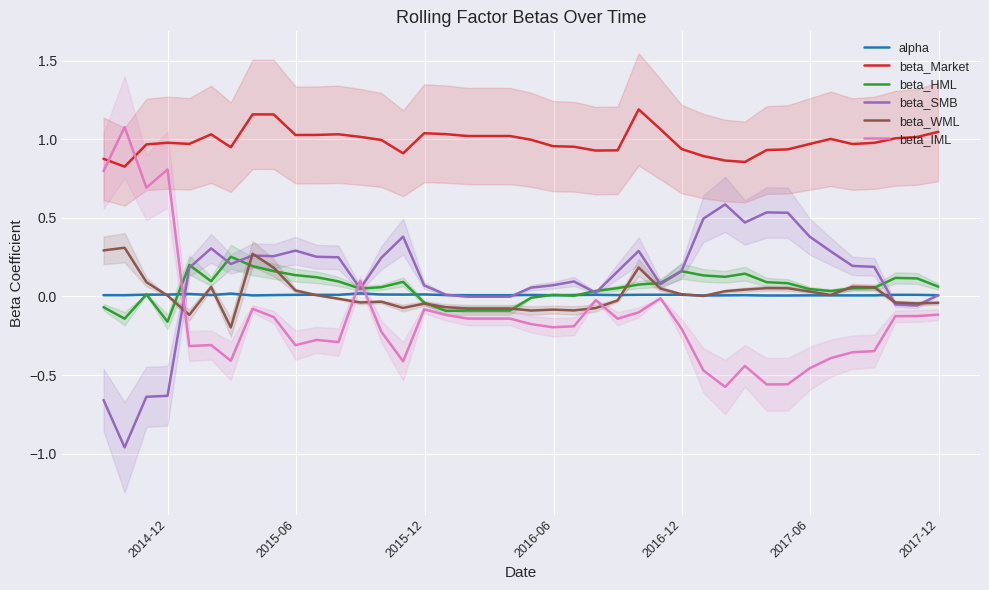

Count the alpha values in the range 0 to 1.

40